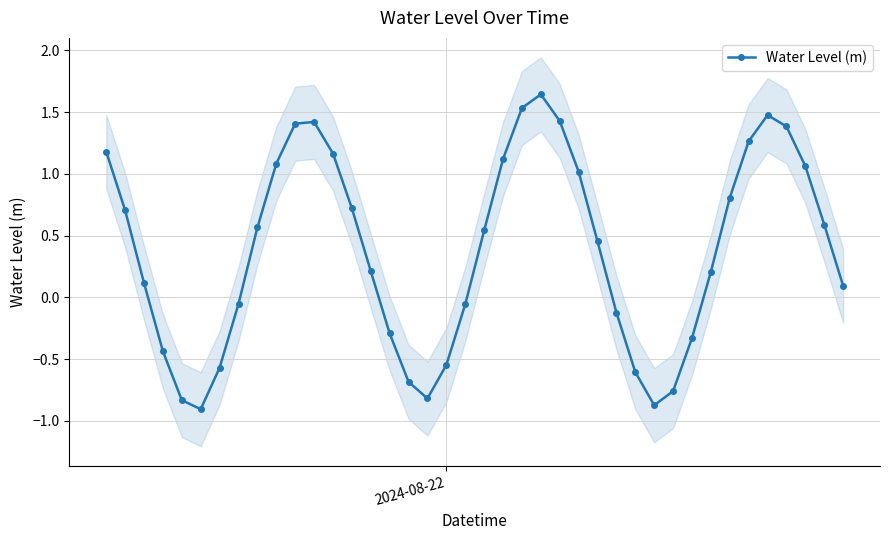

What is the value of the Water Level (m) point at the 15th from the left?

0.2